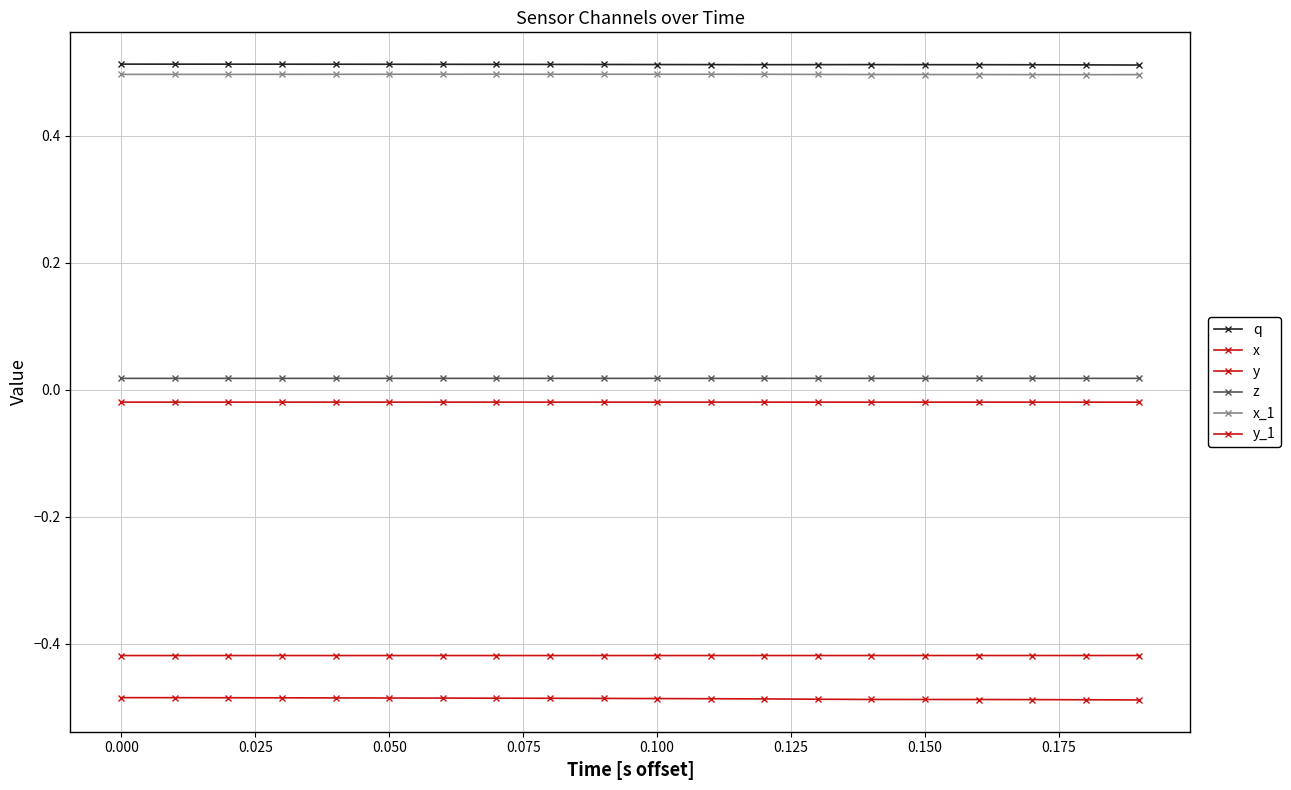

How many distinct data groups are displayed?

6